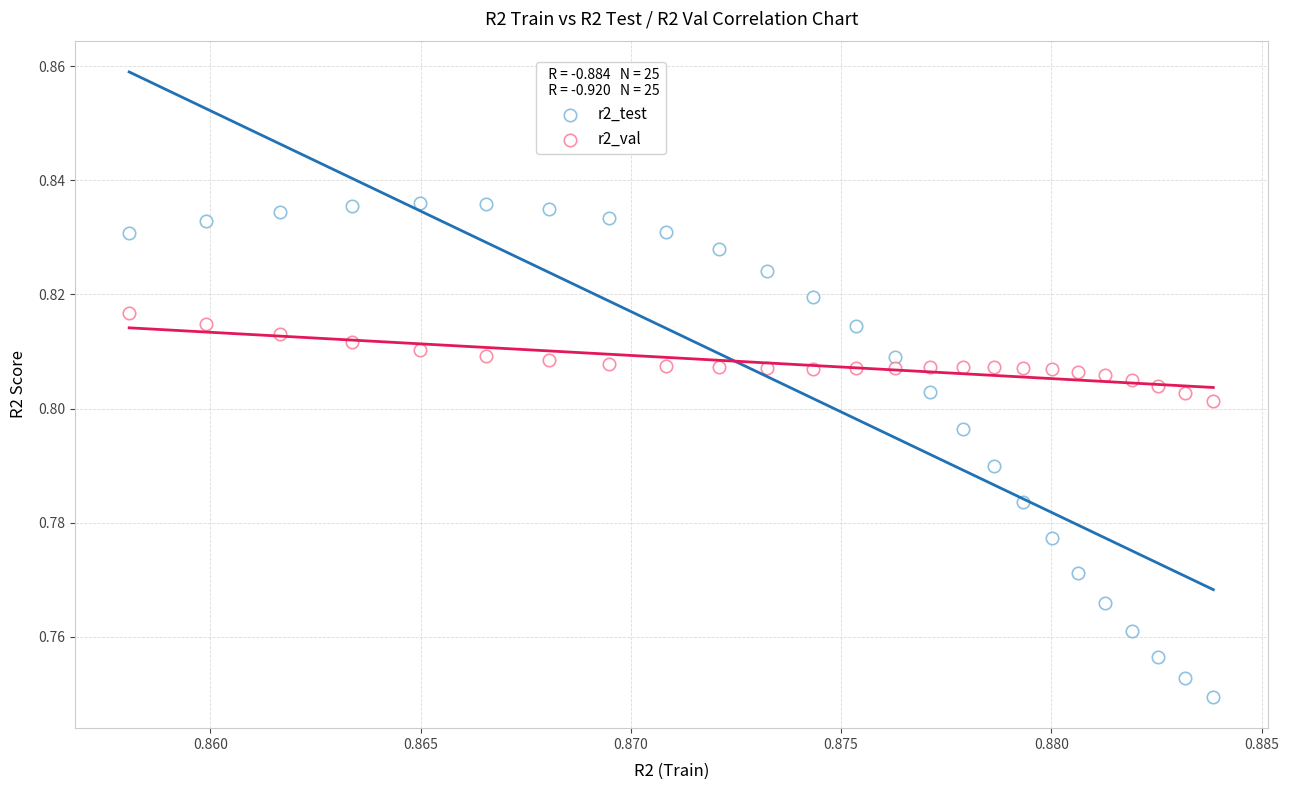

How many points are shown in the scatter plot?

50